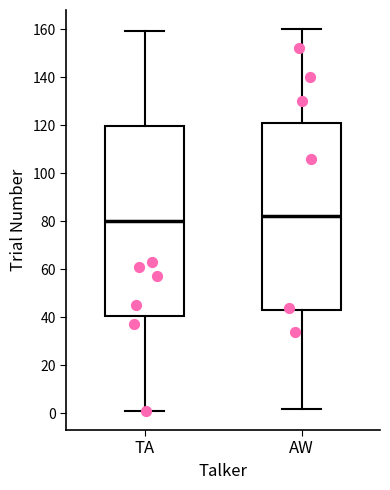

Reading left to right, read every box against the y-axis: the position of its median line, the range the box covers, and the ends of its whiskers. The values are not printed on the chart, so give them approximately, as read against the axis.

TA: median 80, box 40 to 120, whiskers 2 to 160
AW: median 82, box 44 to 122, whiskers 2 to 160